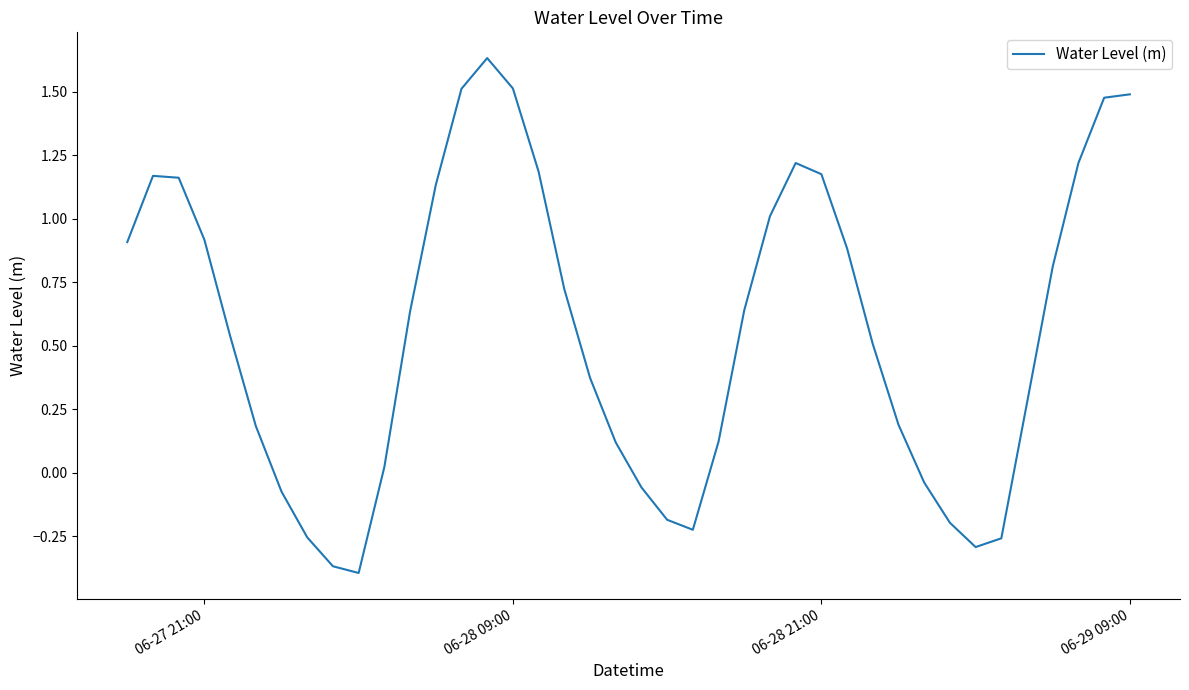

True or false: the data shows 1.5 at 06-29 09:00.

True